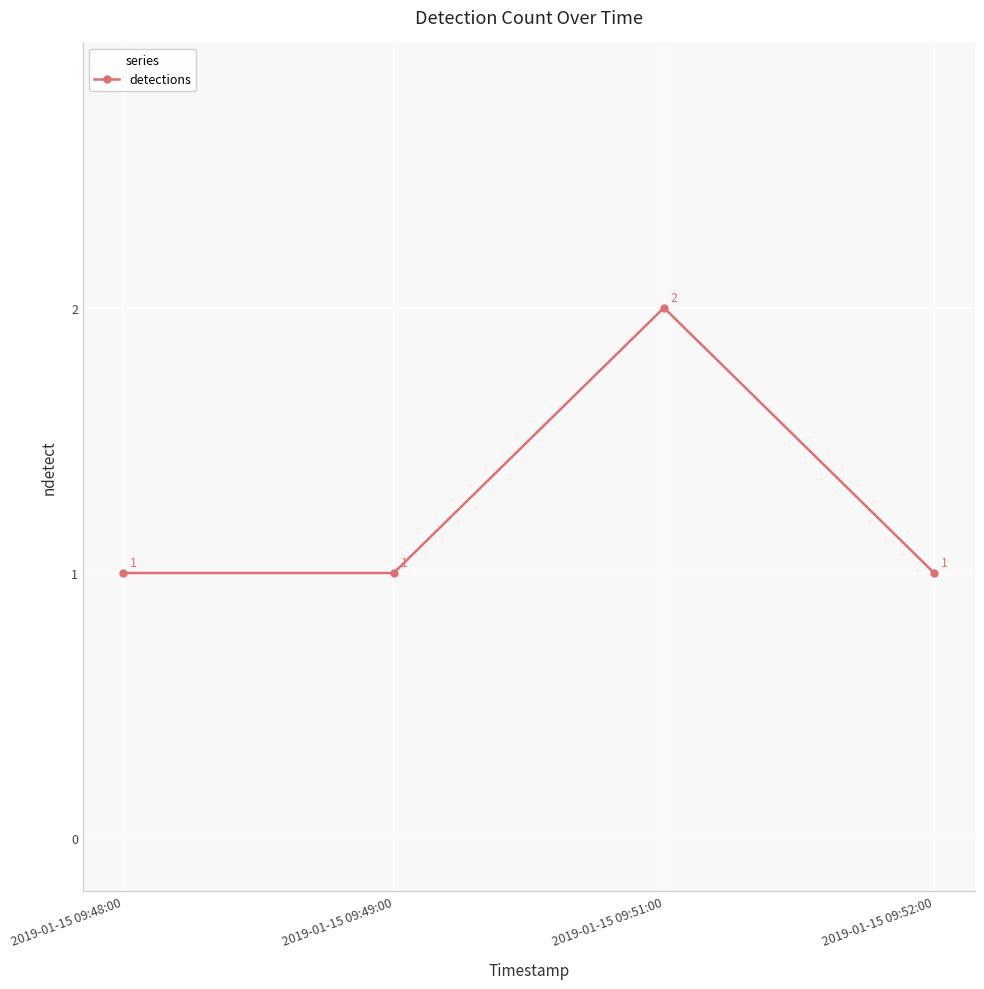

How many lines are shown in the chart?

1